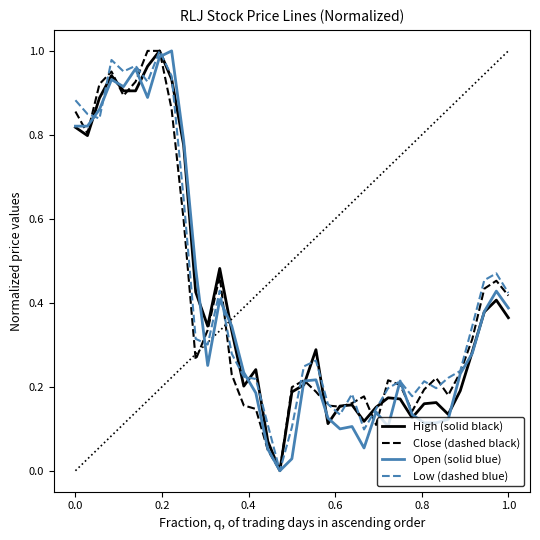

What are all the series names shown in the legend?

High (solid black), Close (dashed black), Open (solid blue), Low (dashed blue)